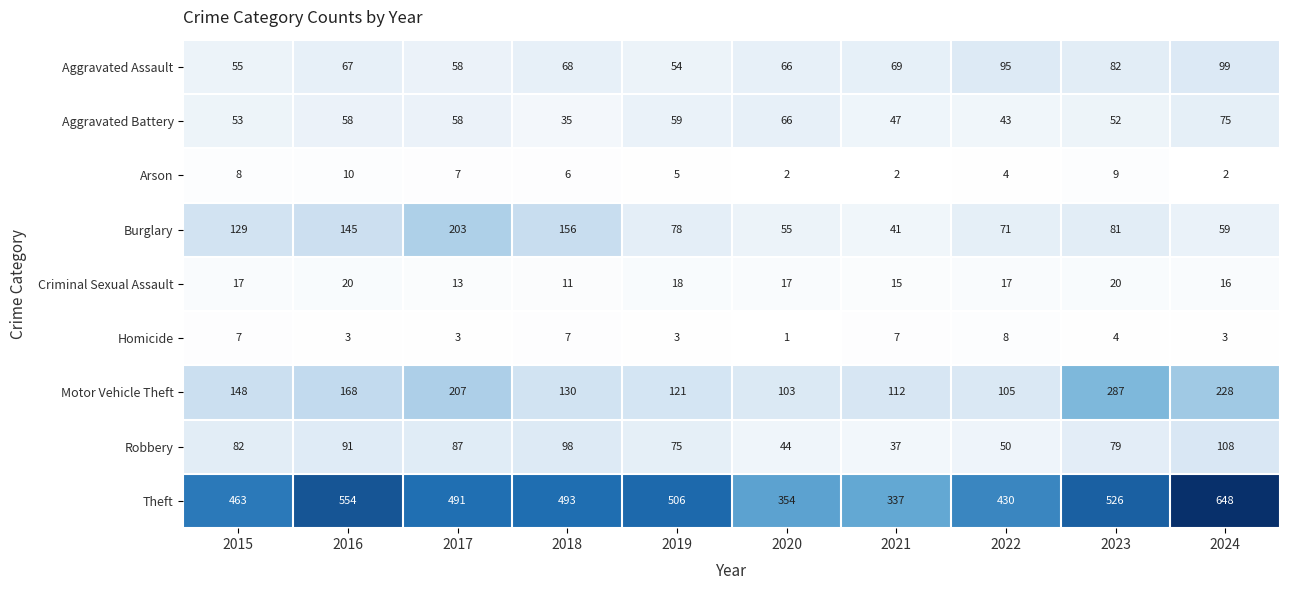

How many categories are shown in the chart?

10